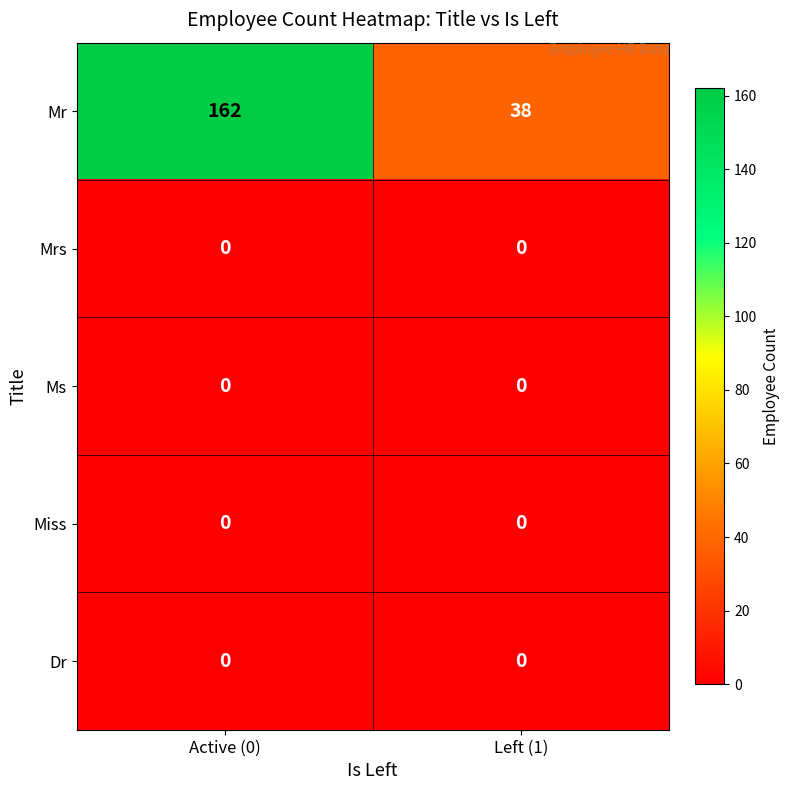

Reading left to right, extract all data points from this chart.

Mr: 162	38
Mrs: 0	0
Ms: 0	0
Miss: 0	0
Dr: 0	0